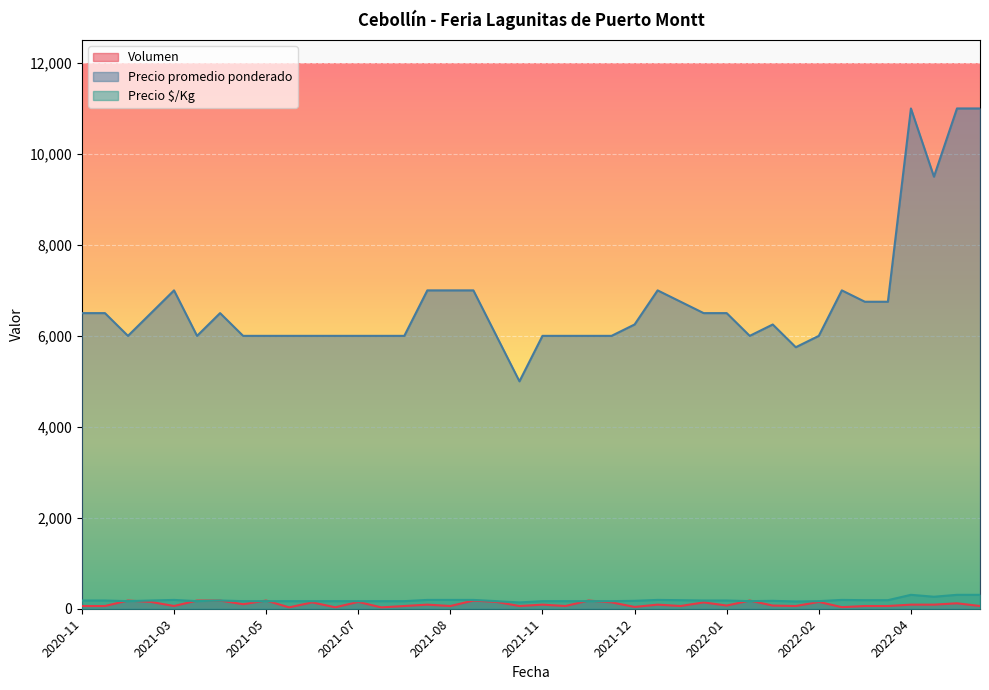

At which category does Precio $/Kg reach its first local peak?

2022-01-13